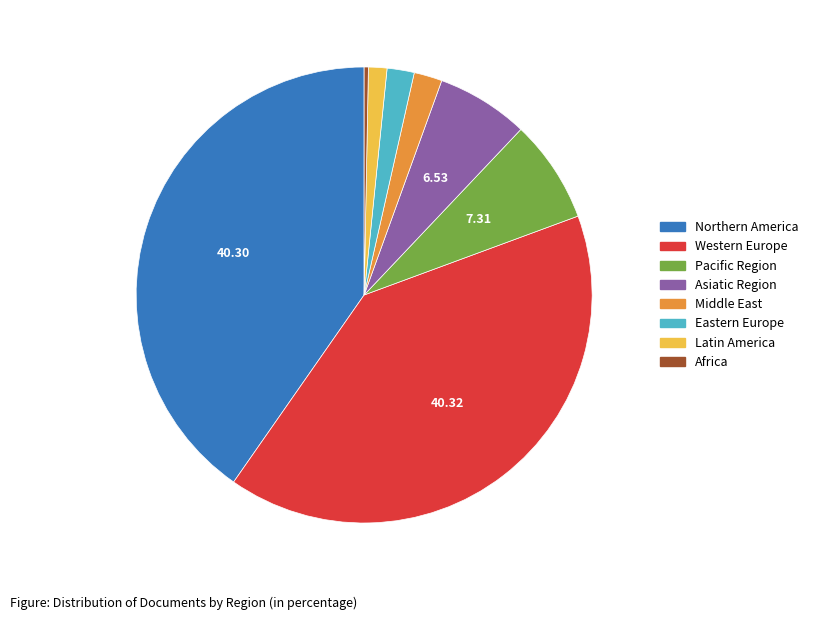

What is the ratio of the value at Middle East to the value at Asiatic Region?

0.3